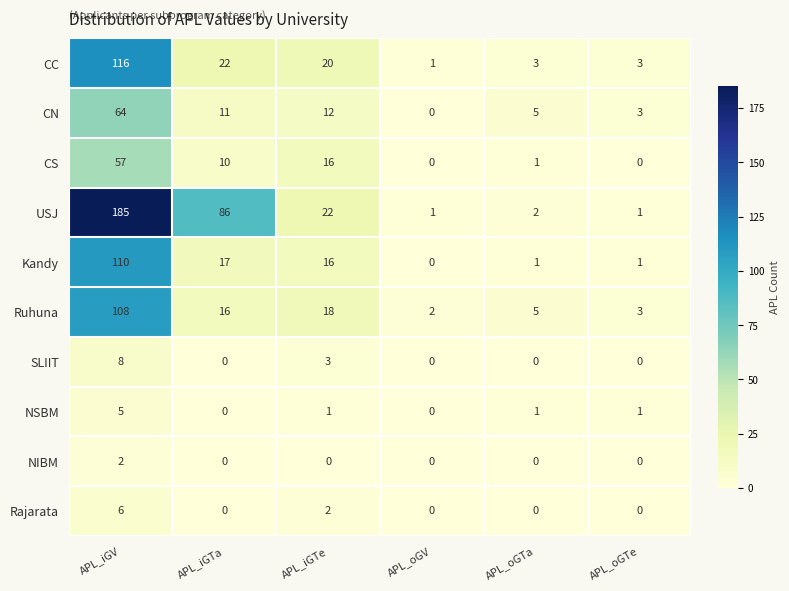

Count the number of data series in this chart.

10